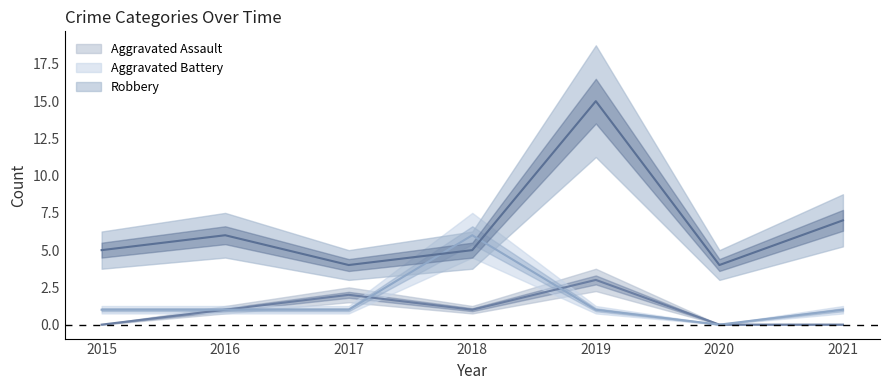

The value of Robbery (mean) at 2017 is 4. True or false?

True